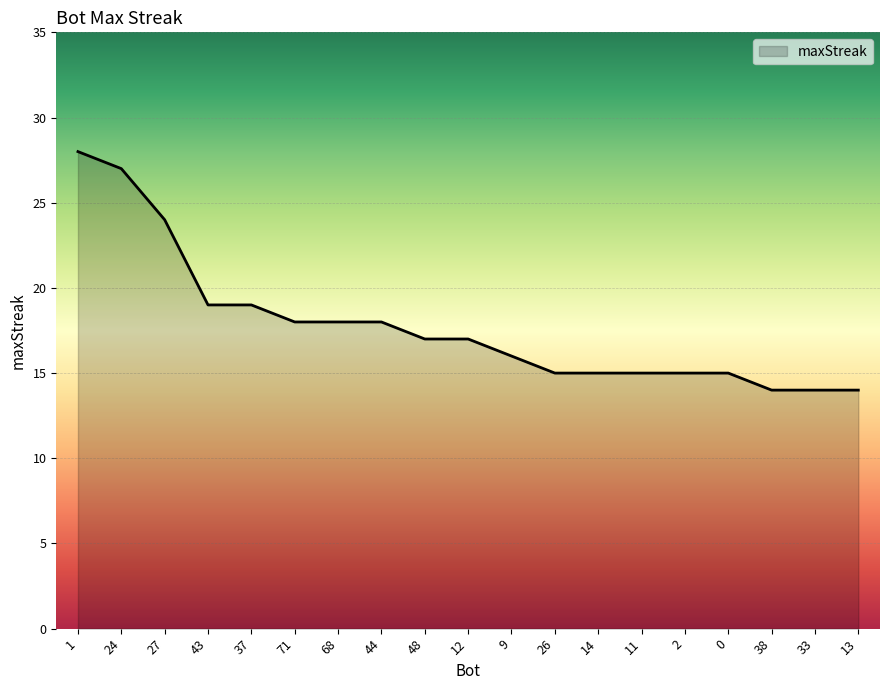

What is the difference between the values at 33 and 12?

3